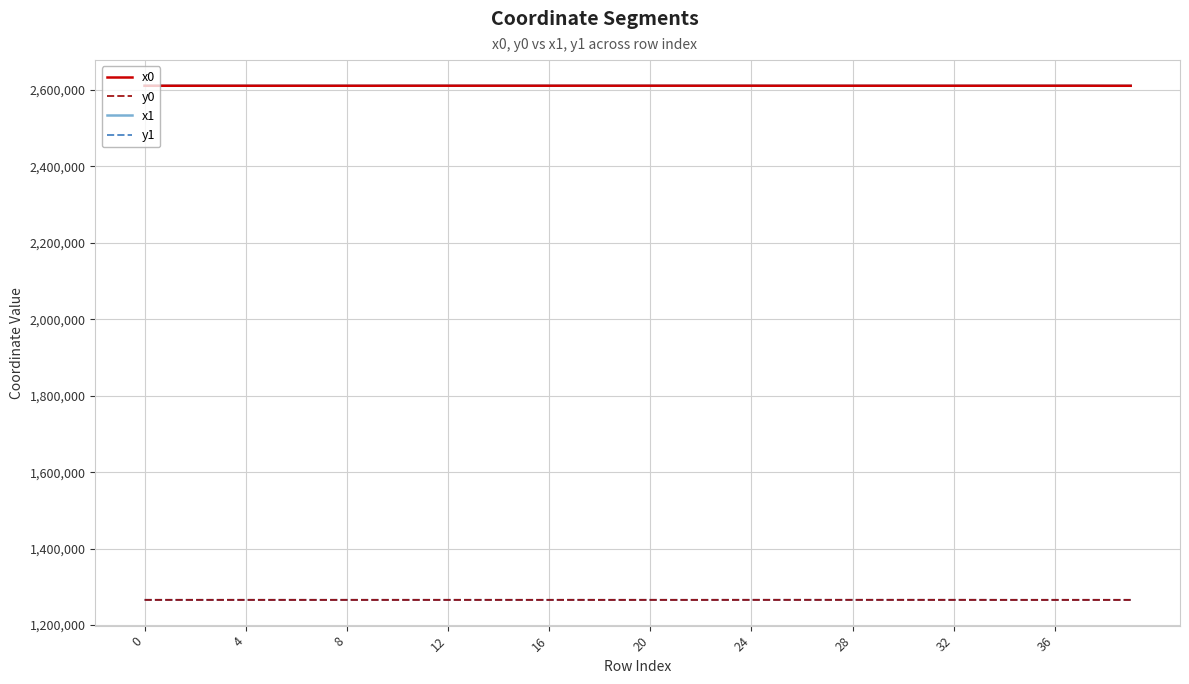

True or false: y0 and x0 cross at least once.

False